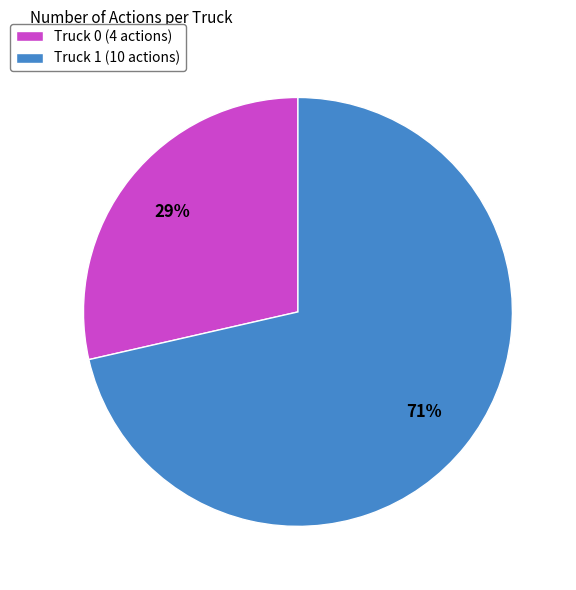

Rank the categories by value from highest to lowest.

Truck 1, Truck 0